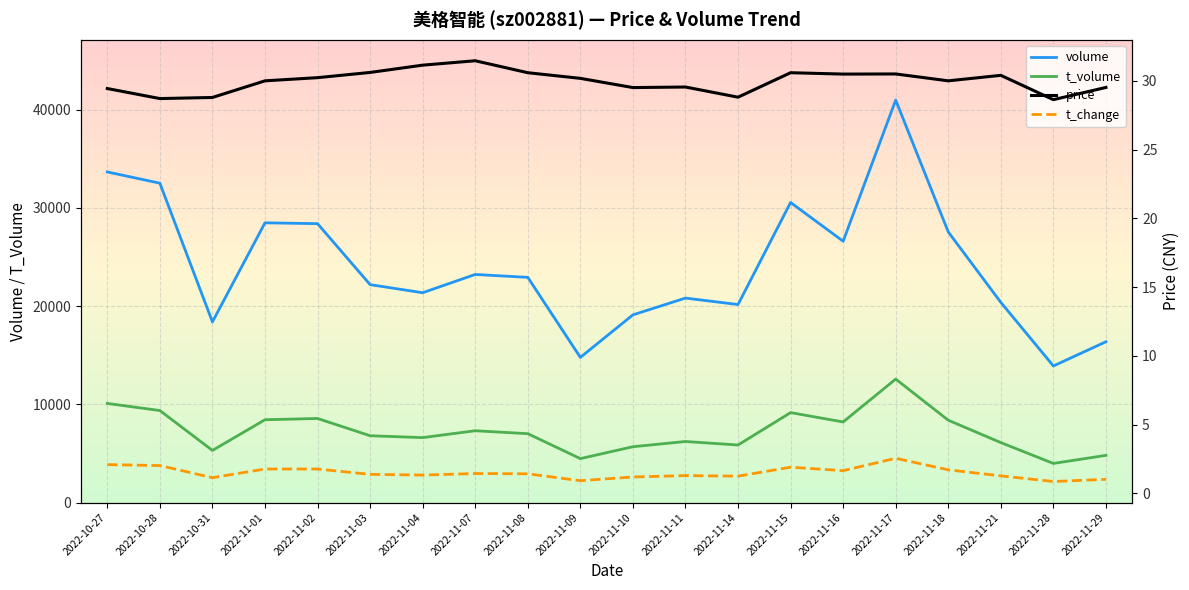

Rank the series at 2022-10-31 from highest to lowest value.

volume, t_volume, price, t_change